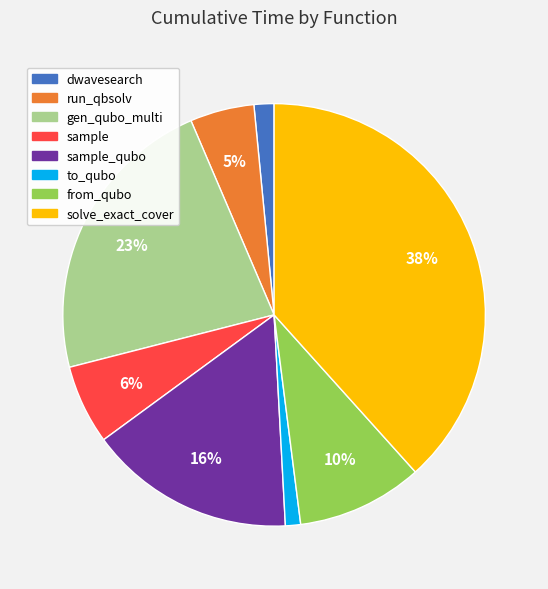

Is there a majority slice in this chart?

No